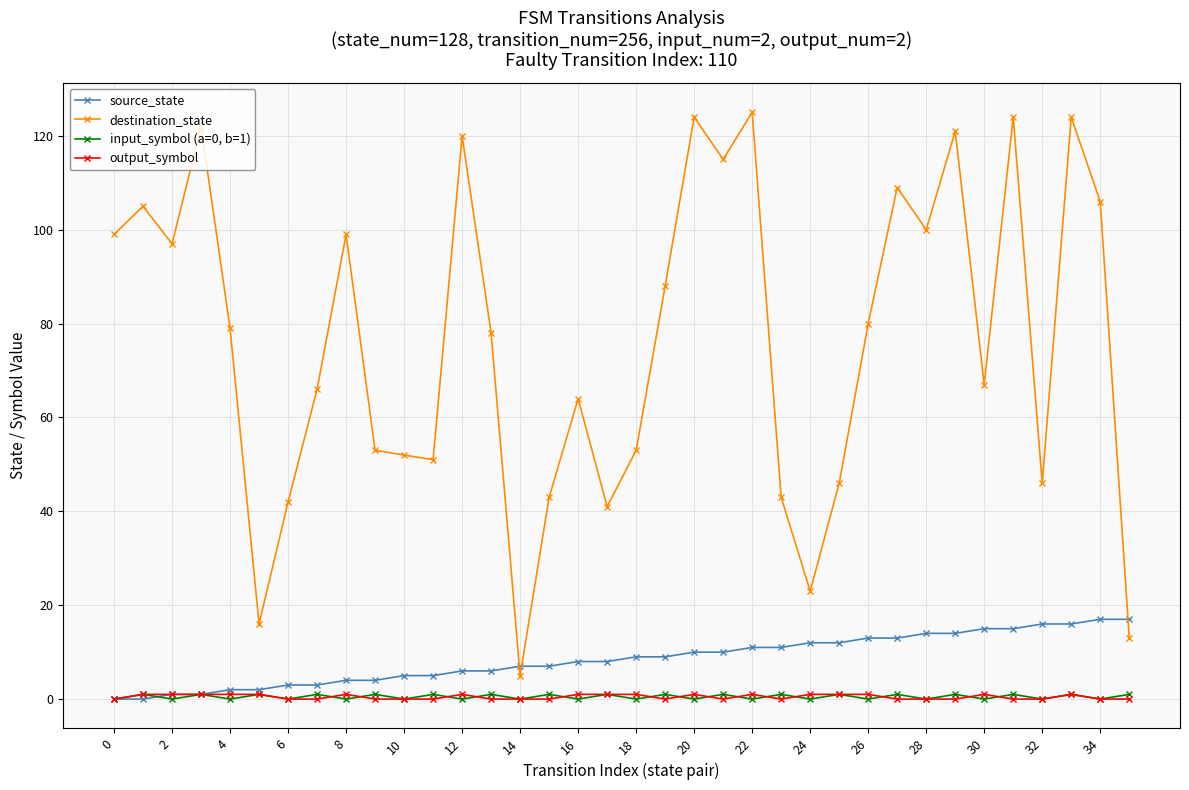

True or false: destination_state has more than 0 points higher than both neighbors.

True